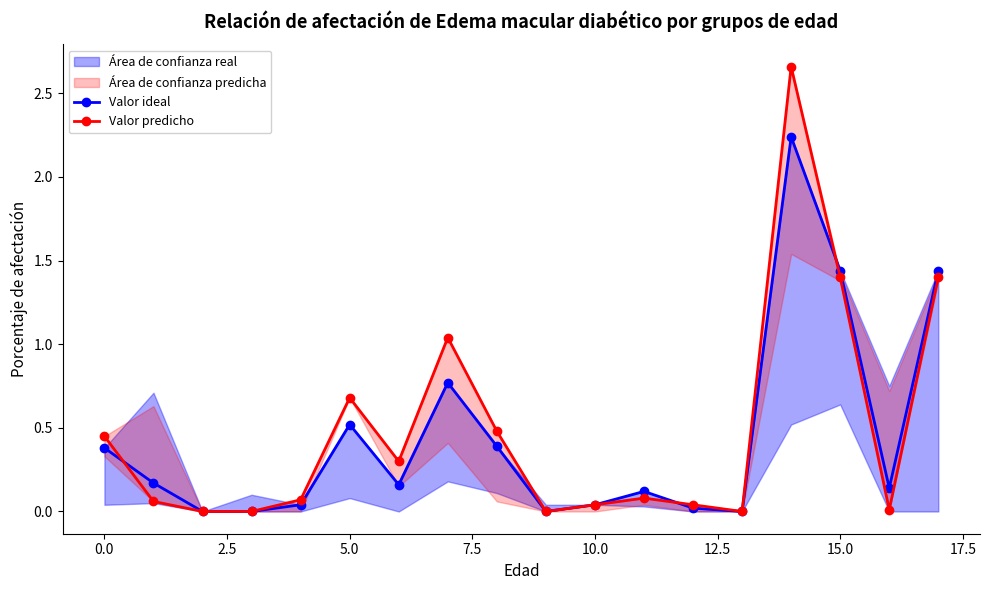

At how many categories does at least one series exceed 0?

14